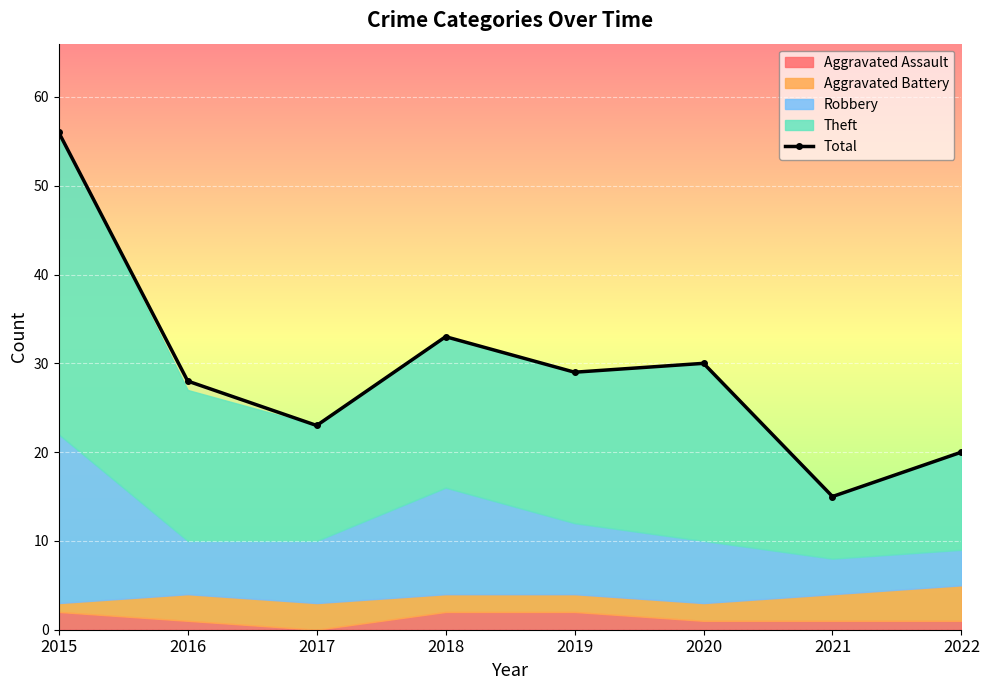

The value at 2017 is 23. True or false?

True